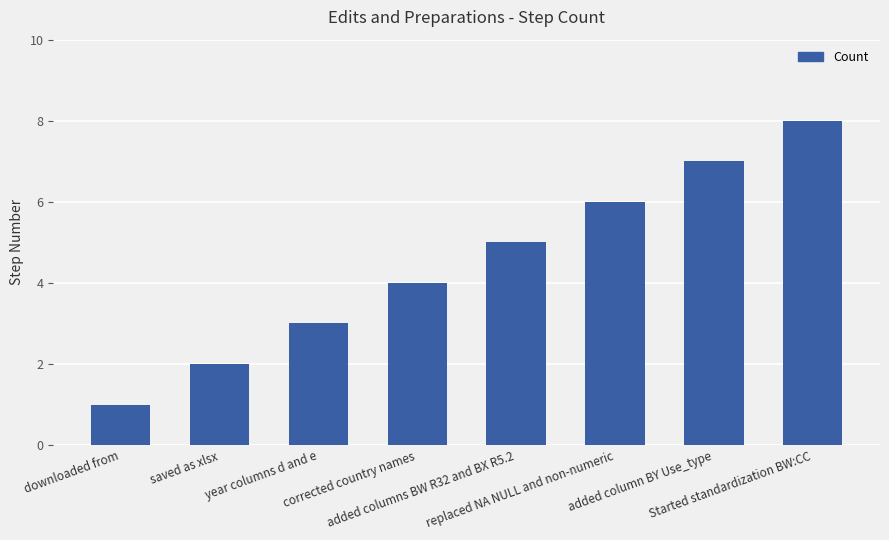

What is the maximum value shown in the chart?

8